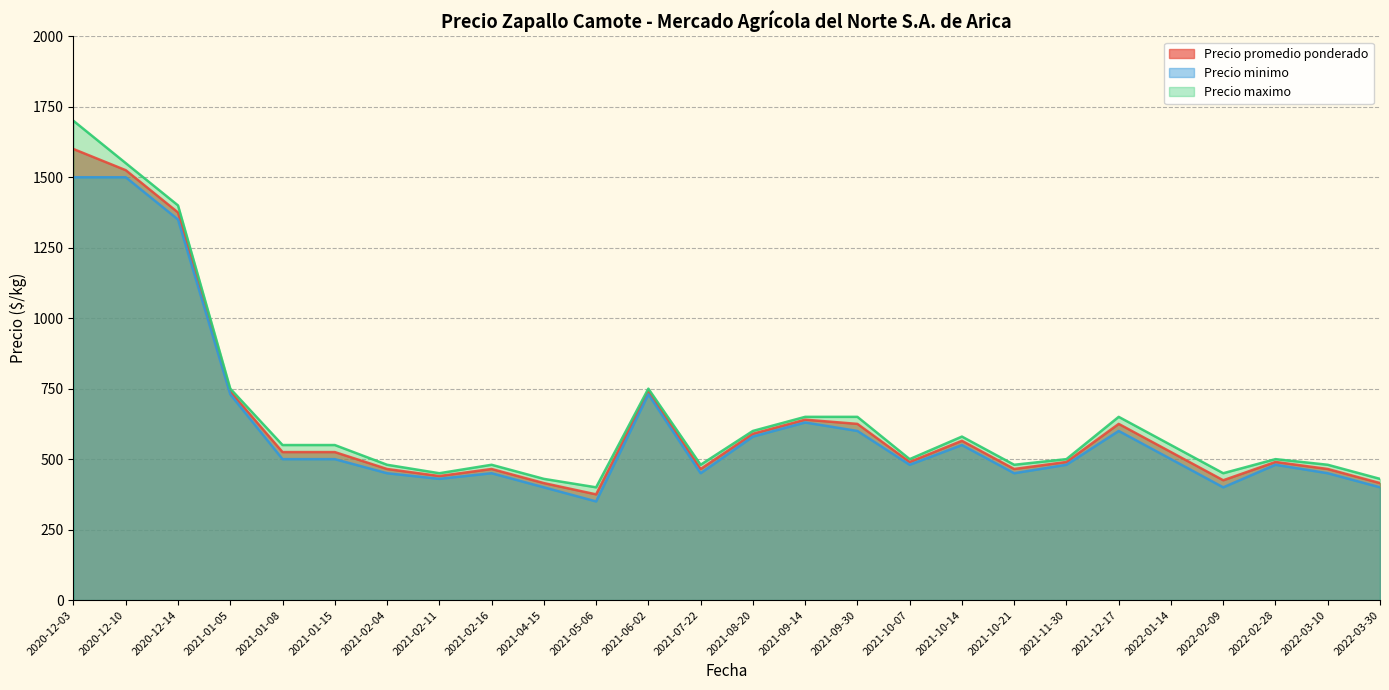

At how many categories does at least one series exceed 700?

5